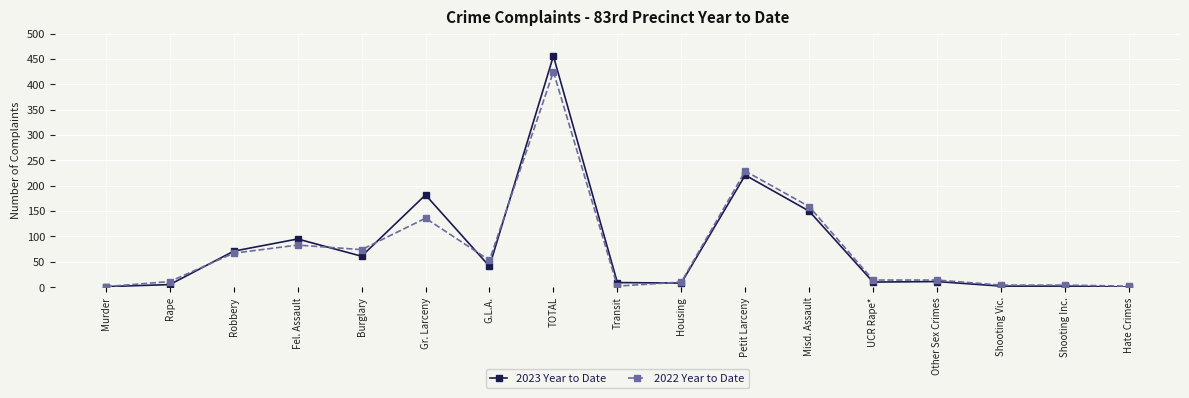

What are all the series names shown in the legend?

2023 Year to Date, 2022 Year to Date